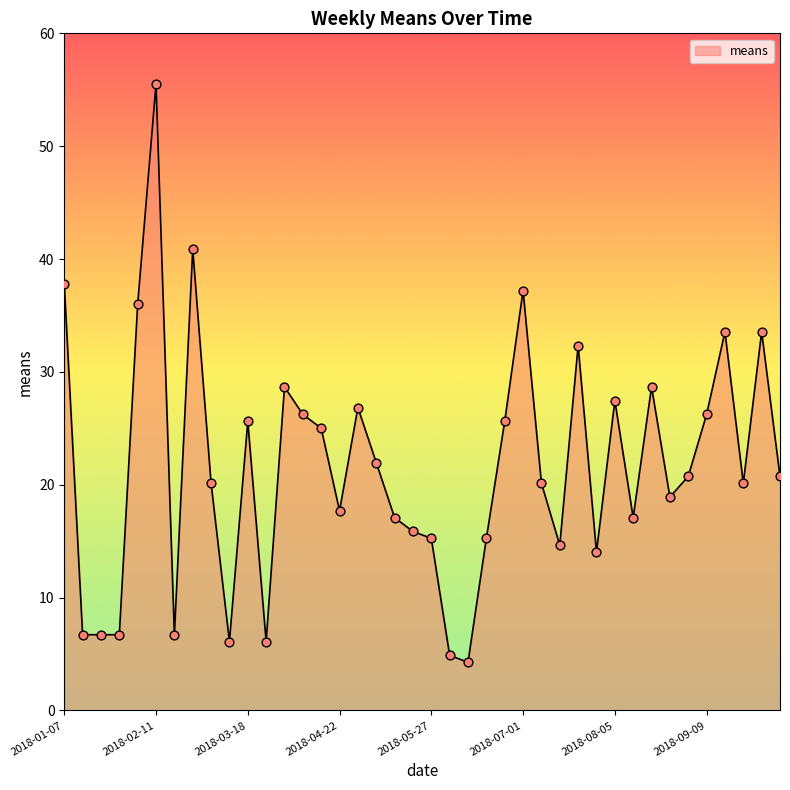

What is the greatest value displayed?

55.5